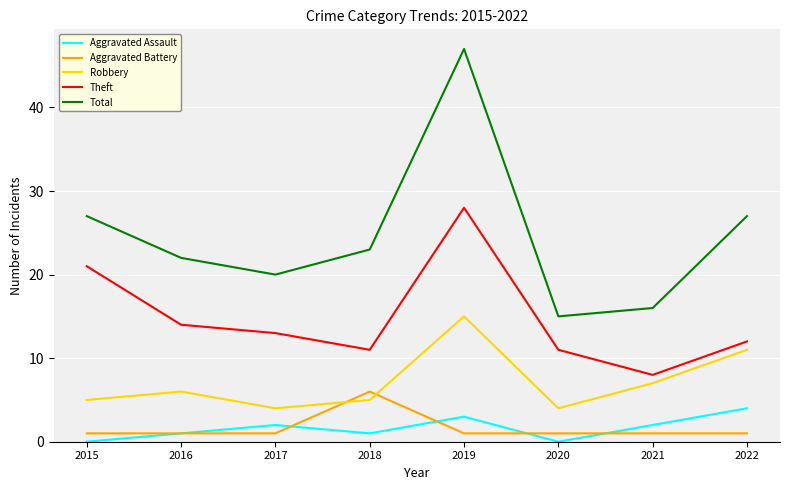

At which category does Total reach its first local peak?

2019